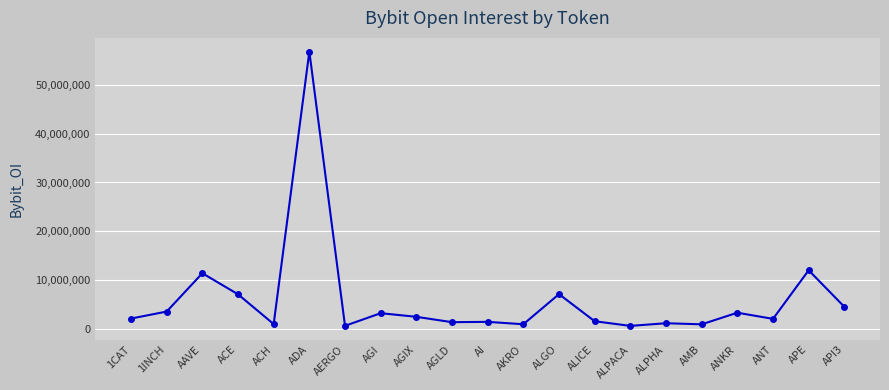

At which category does the data reach its first local peak?

AAVE